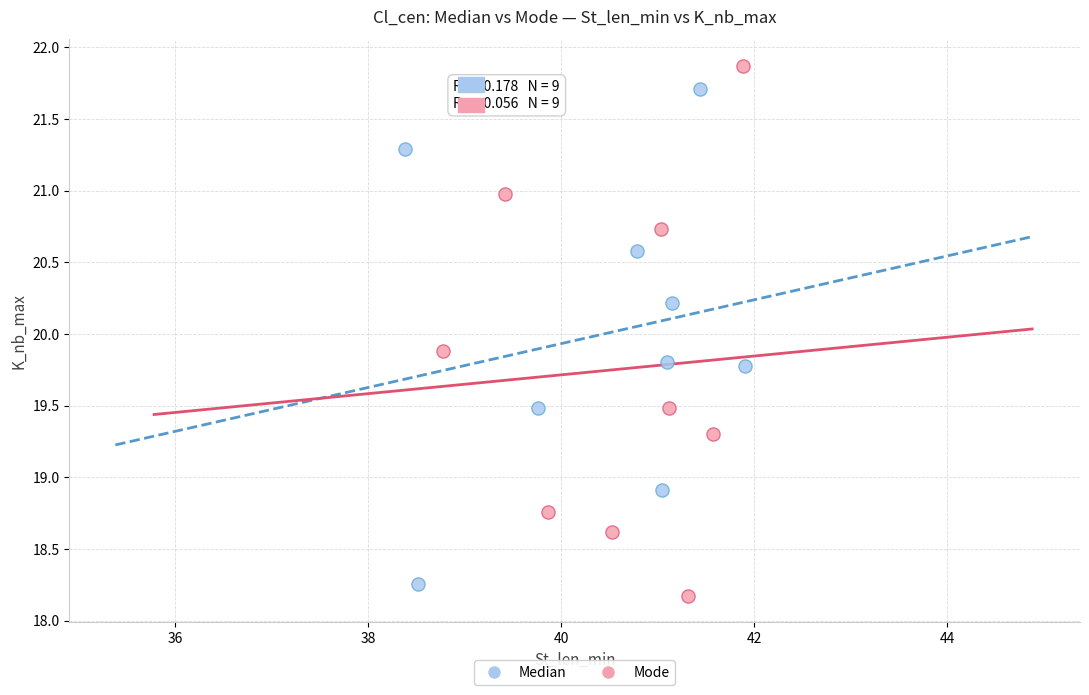

Which series has the widest spread of Y values?

Mode